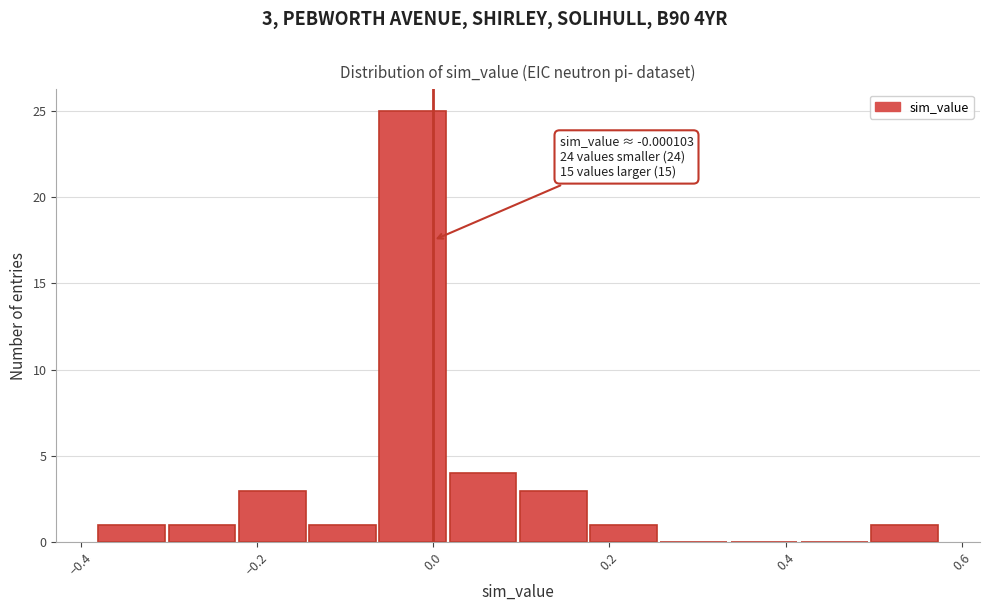

Around what value on the x-axis is the tallest bar? Give the approximate position of its centre, as read against the axis.

-0.02